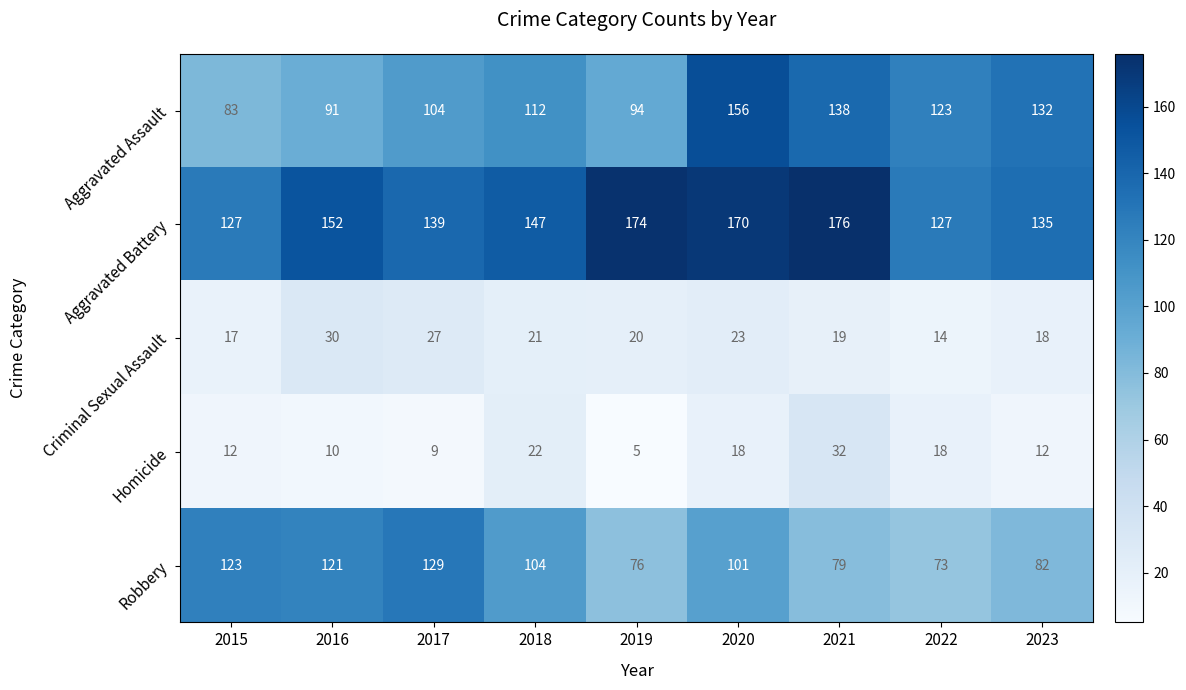

What is the difference between the second highest and second lowest values in the Robbery series?

47